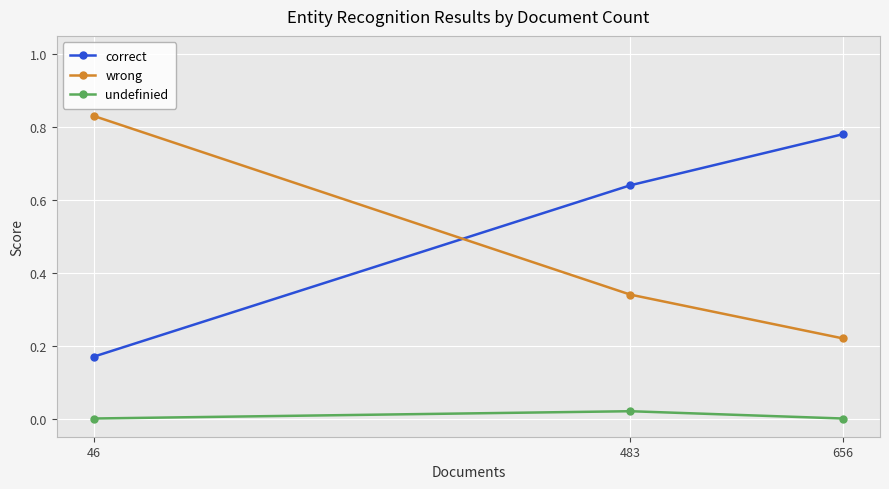

At which category does the chart reach its peak across all series?

46